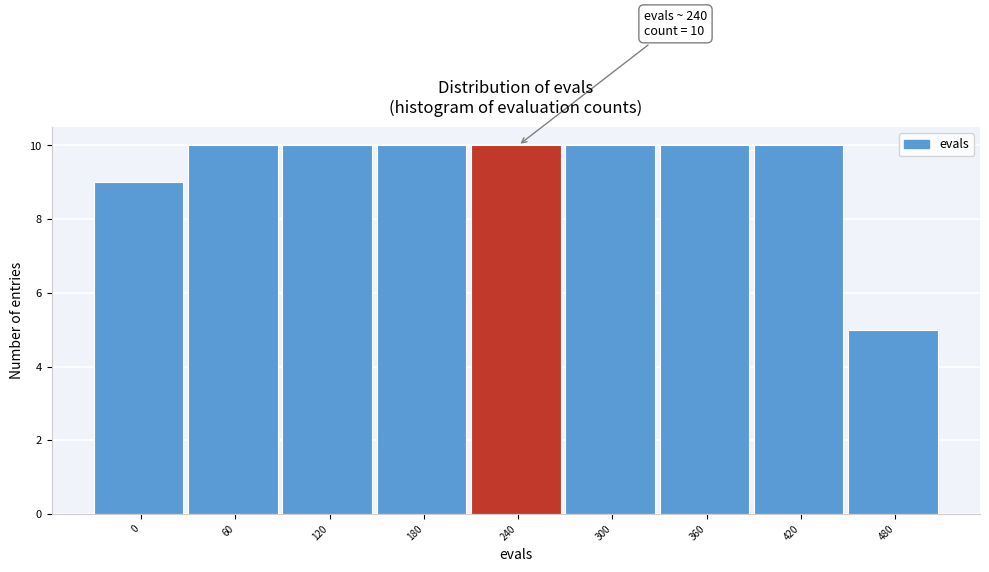

Reading left to right, transcribe all the data shown in this chart.

9	10	10	10	10	10	10	10	5